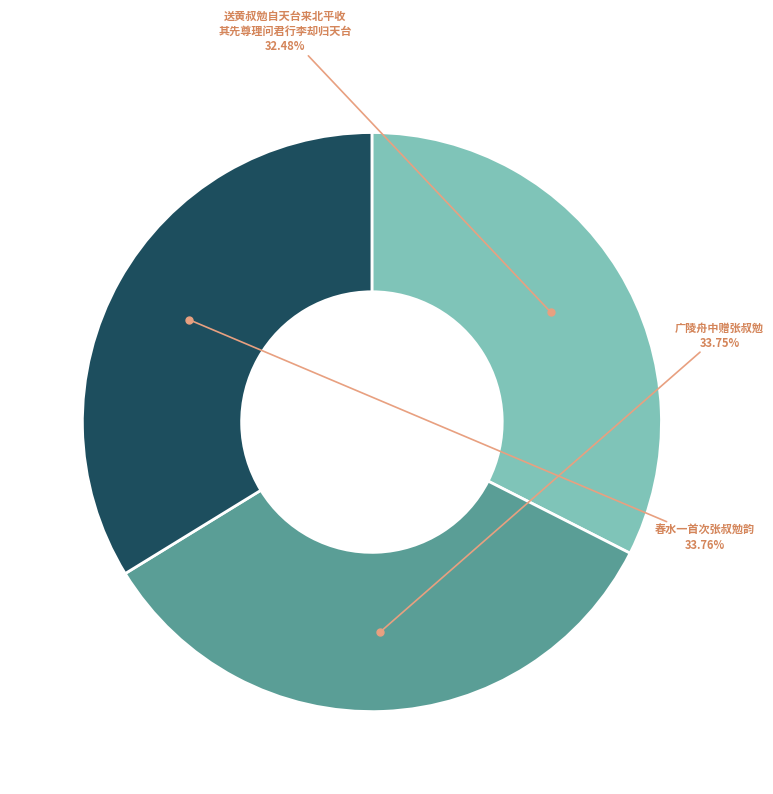

Count the number of slices in the pie.

3